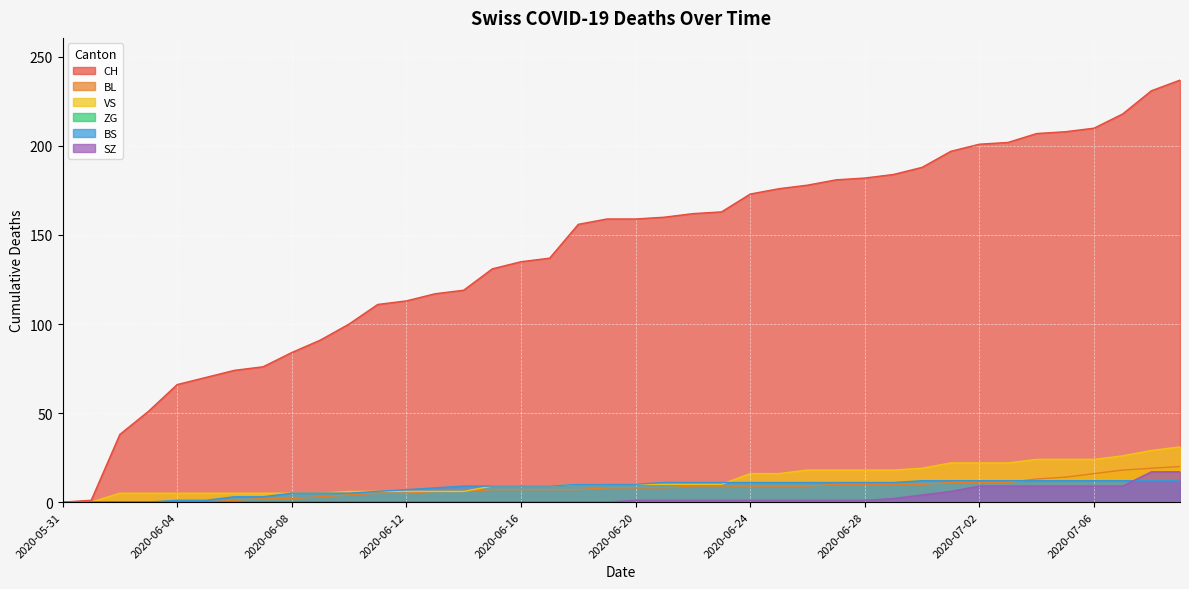

The value of BL at 2020-06-14 is 11. True or false?

False